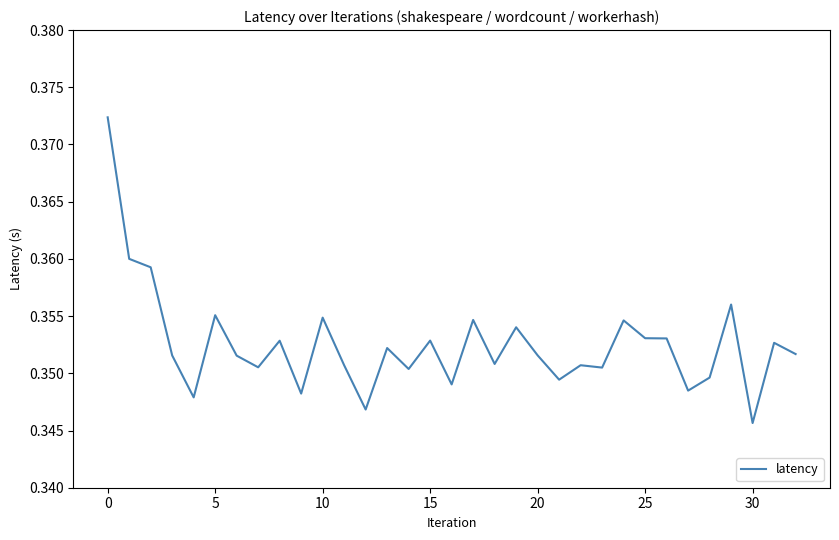

What is the sum of all values?

11.6